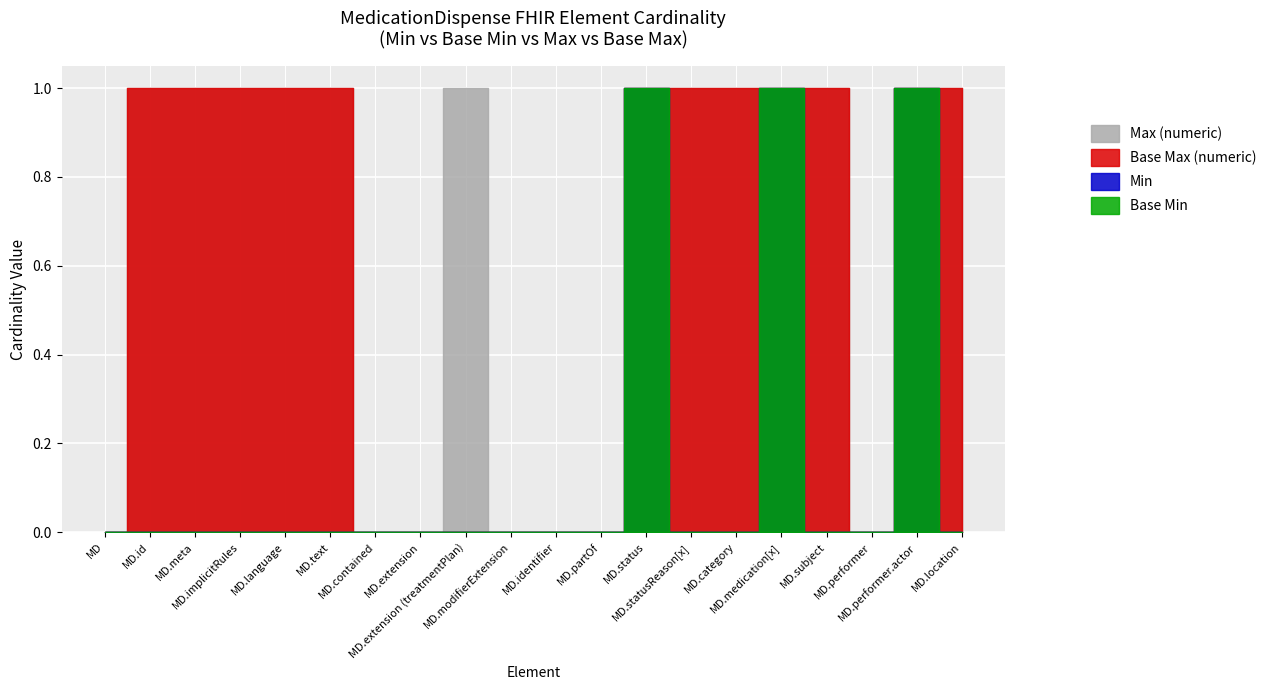

Is it true that Base Min equals 0 at MedicationDispense.performer.actor?

False